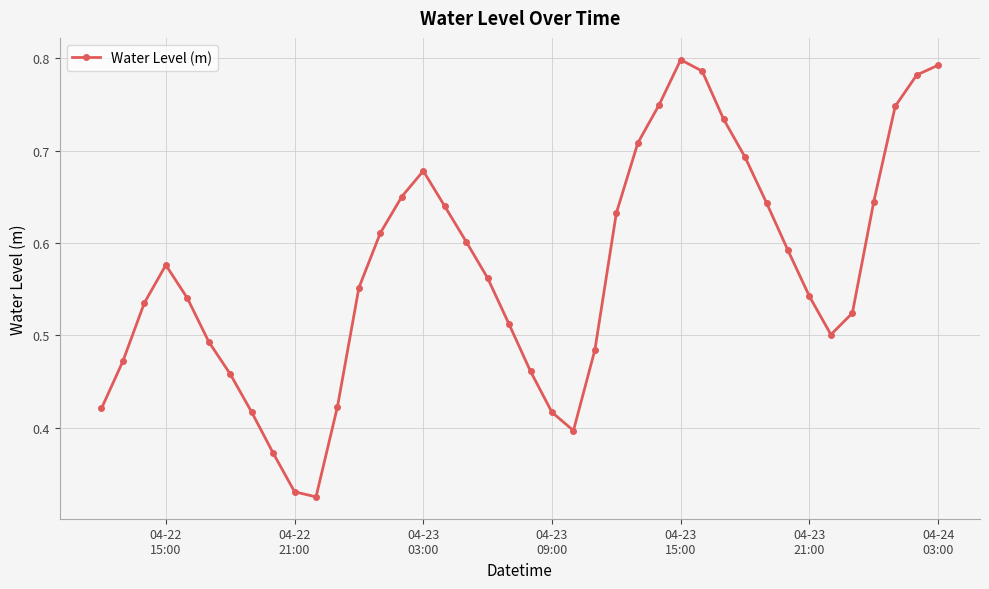

Count the values in the range 0 to 1.

40